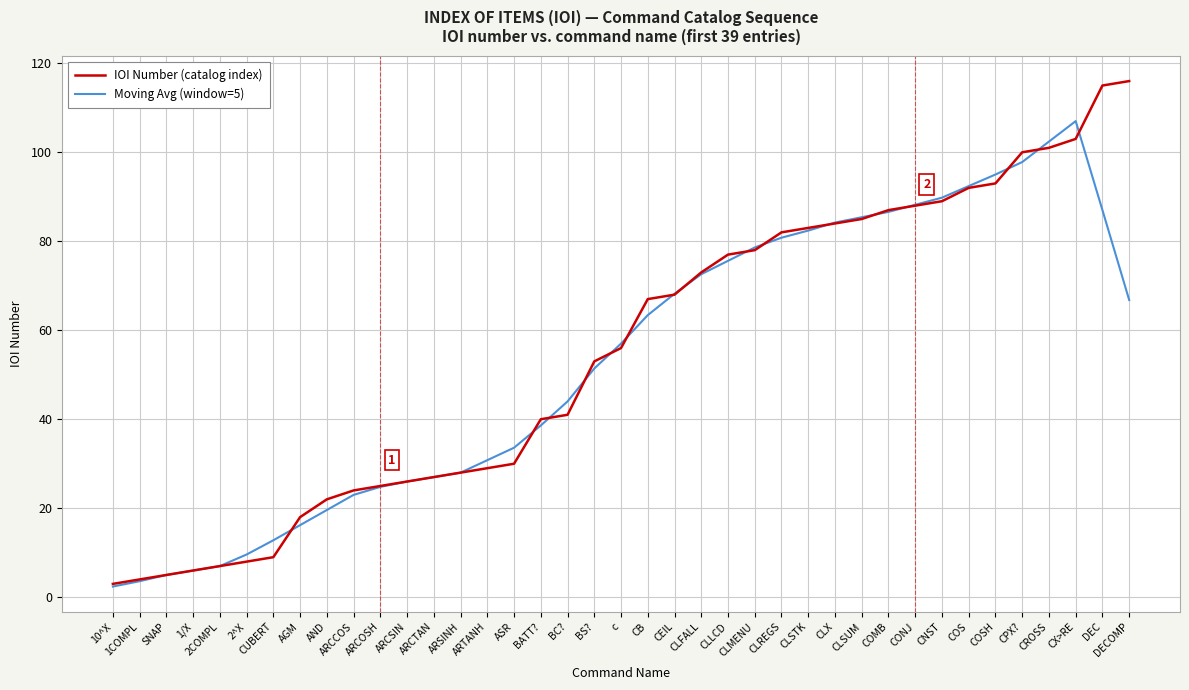

Rank the series at CROSS from highest to lowest value.

Moving Avg (window=5), IOI Number (catalog index)